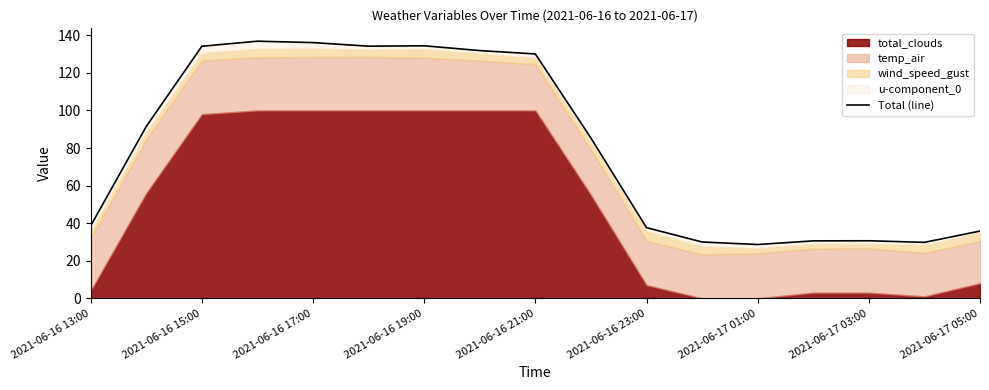

What is the difference between the maximum and minimum values?

108.2